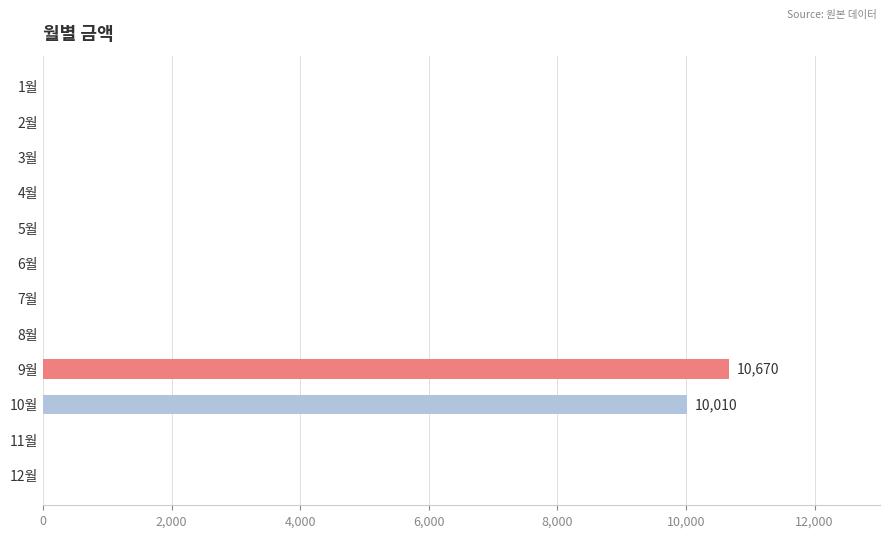

The value at 9월 is 10670. True or false?

True